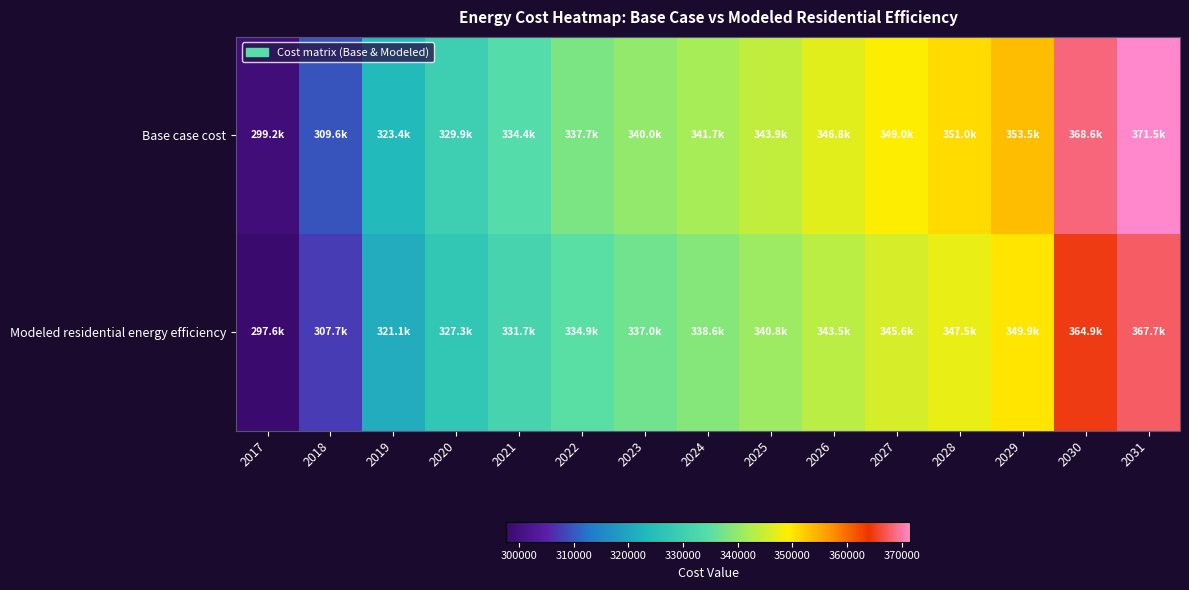

Which series has the largest total across all categories?

Base case cost